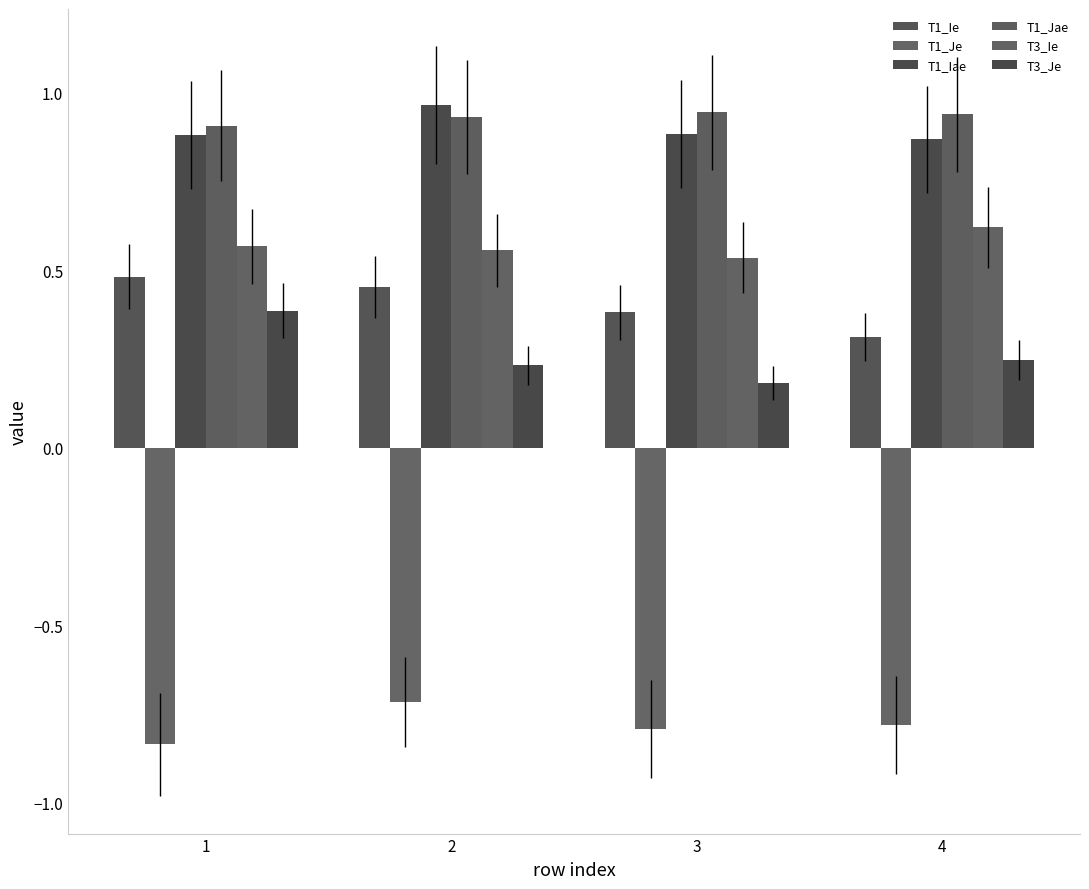

Reading left to right, transcribe all the data shown in this chart.

T1_Ie: 0.5	0.5	0.4	0.3
T1_Je: -0.8	-0.7	-0.8	-0.8
T1_Iae: 0.9	1.0	0.9	0.9
T1_Jae: 0.9	0.9	0.9	0.9
T3_Ie: 0.6	0.6	0.5	0.6
T3_Je: 0.4	0.2	0.2	0.2